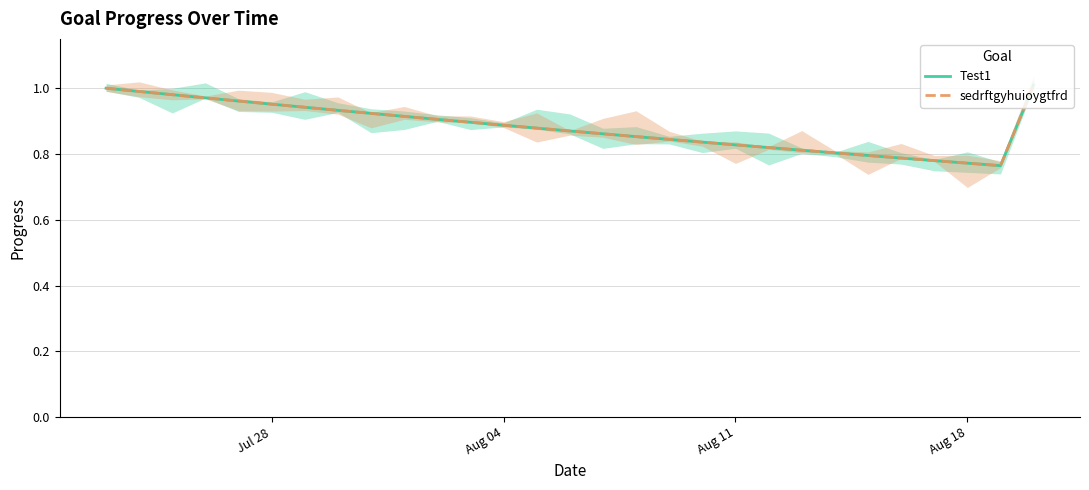

How many lines are shown in the chart?

2